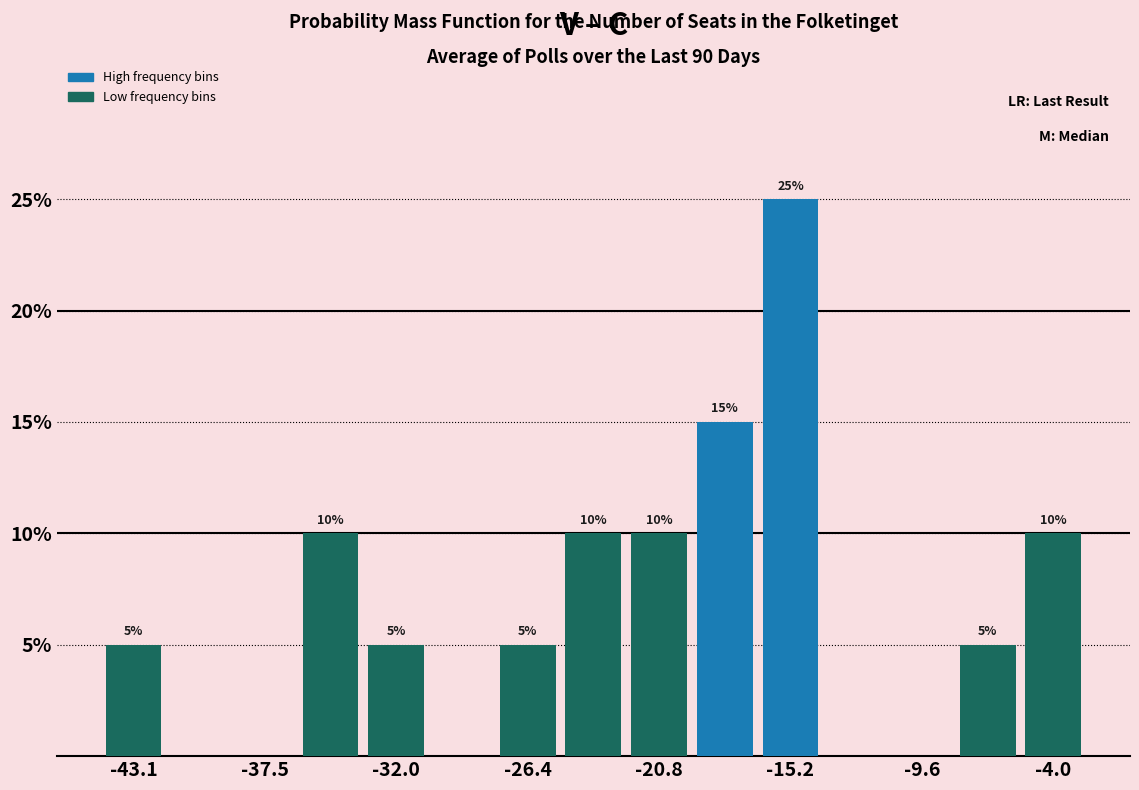

Around what value on the x-axis is the tallest bar? Give the approximate position of its centre, as read against the axis.

-15